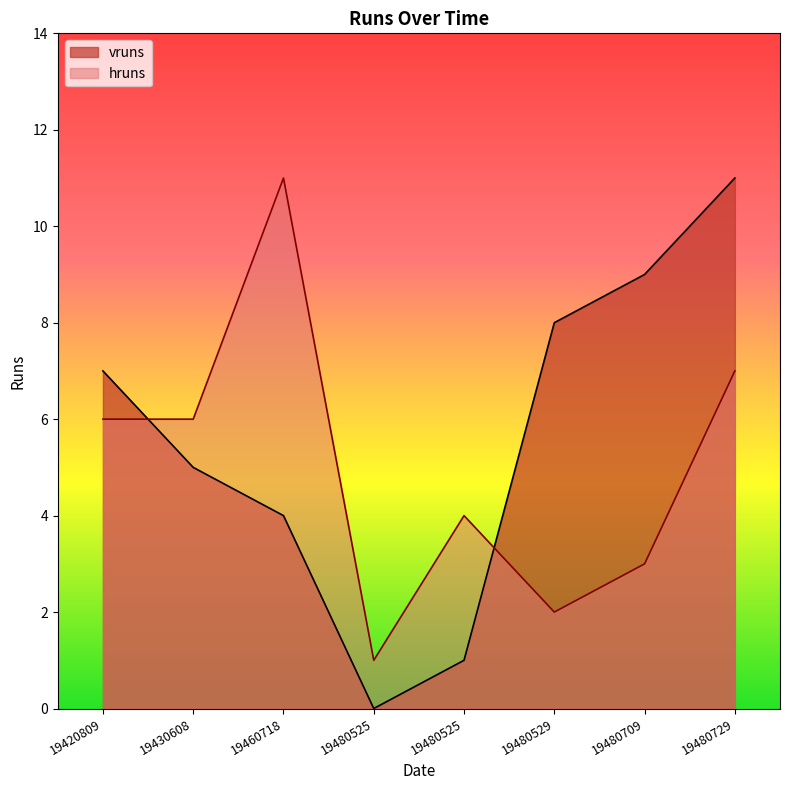

In vruns, how many points are lower than both neighbors (excluding endpoints)?

1